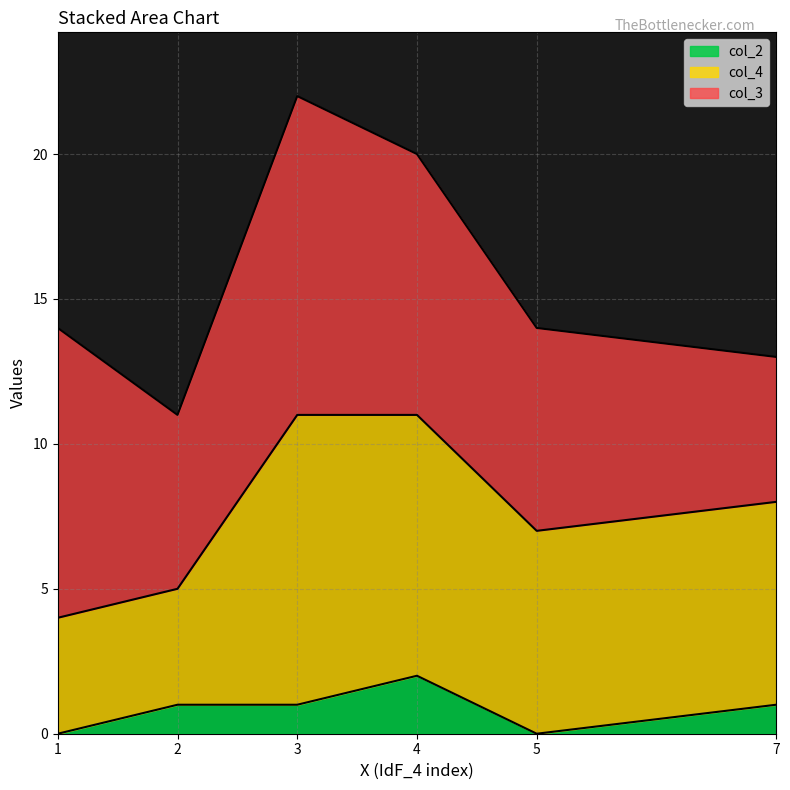

The value of col_4 at 1 is 4. True or false?

True